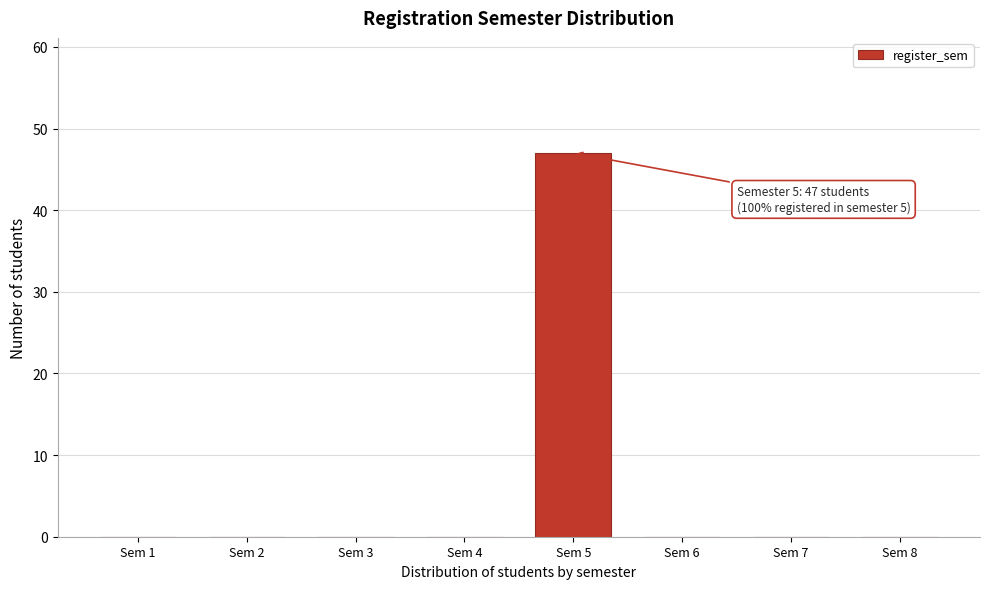

Reading left to right, extract all data points from this chart.

Sem 1=0	Sem 2=0	Sem 3=0	Sem 4=0	Sem 5=47	Sem 6=0	Sem 7=0	Sem 8=0